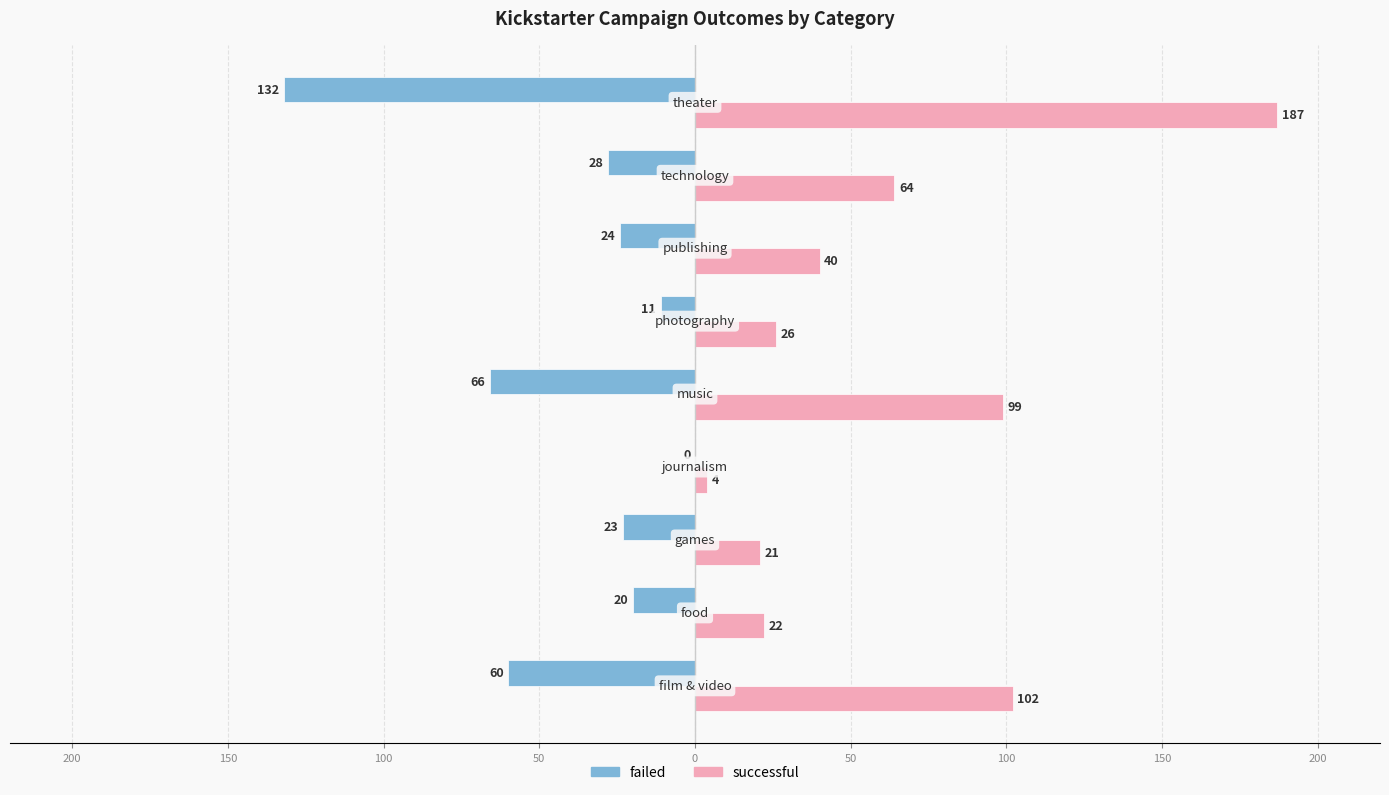

What are all the series names shown in the legend?

failed, successful